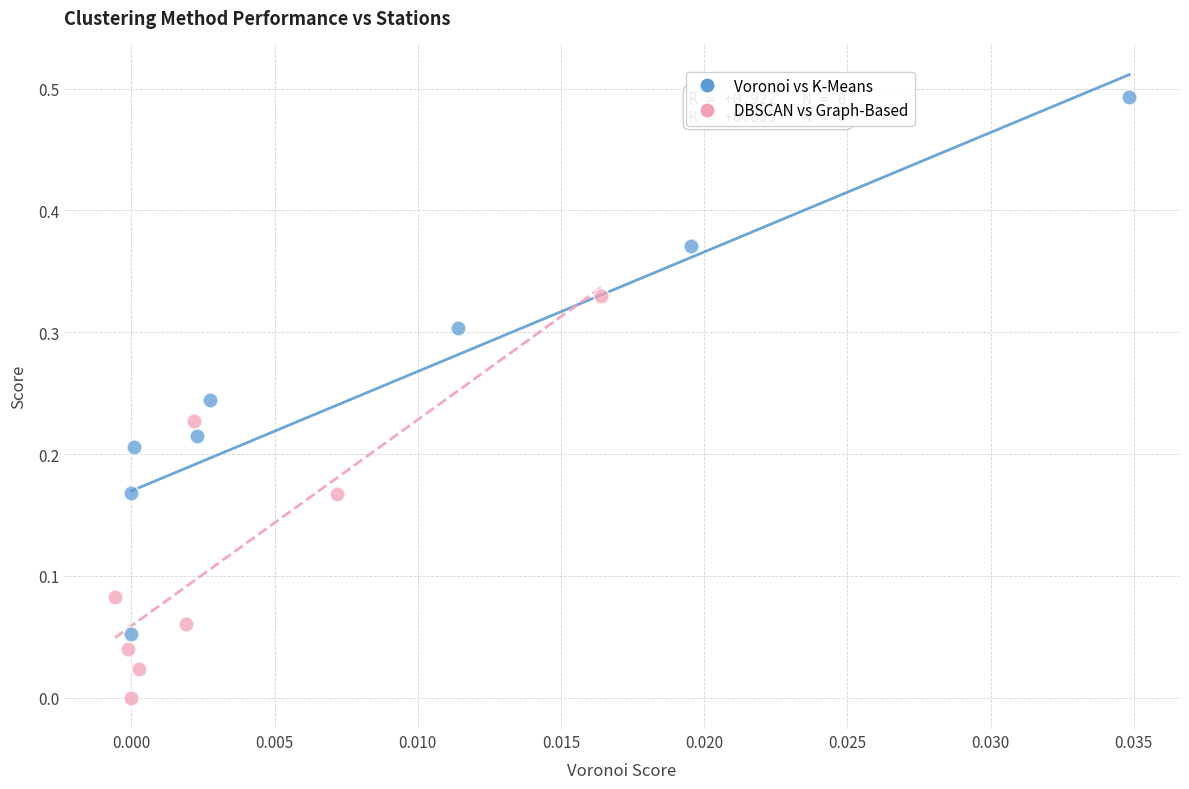

Which series has the widest spread of Y values?

Voronoi vs K-Means